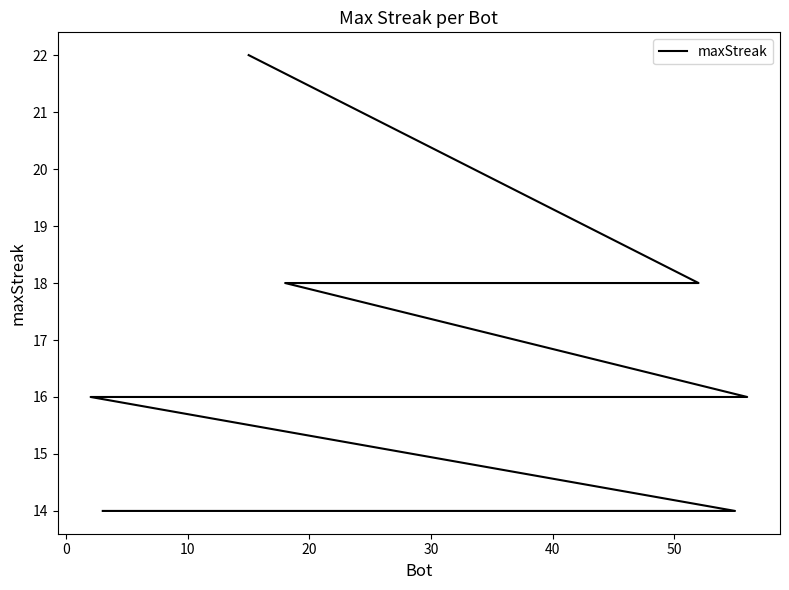

What is the difference between the maximum and minimum values?

8